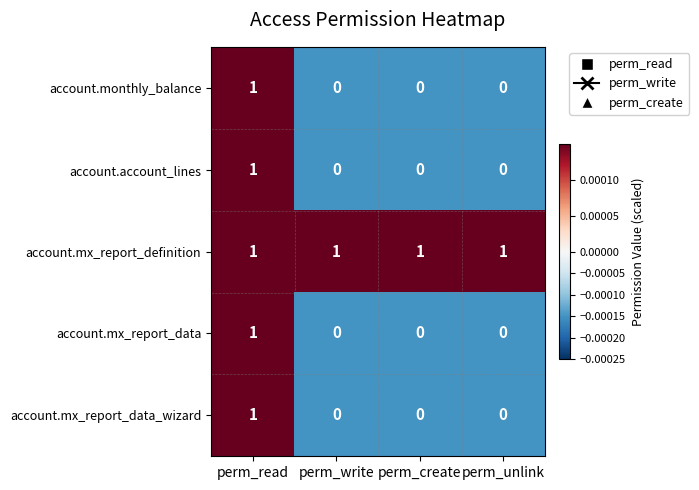

The value of account.mx_report_data_wizard at perm_write is 0. True or false?

True